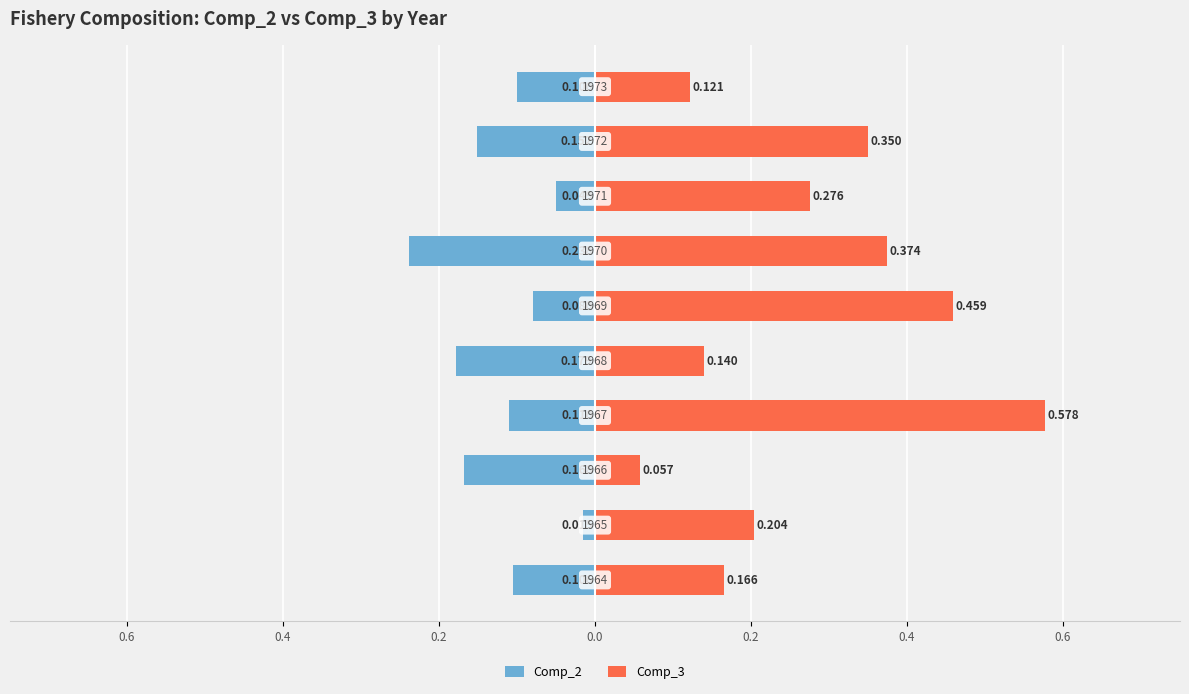

What is the difference between the second highest and minimum values in the Comp_3 series?

0.4